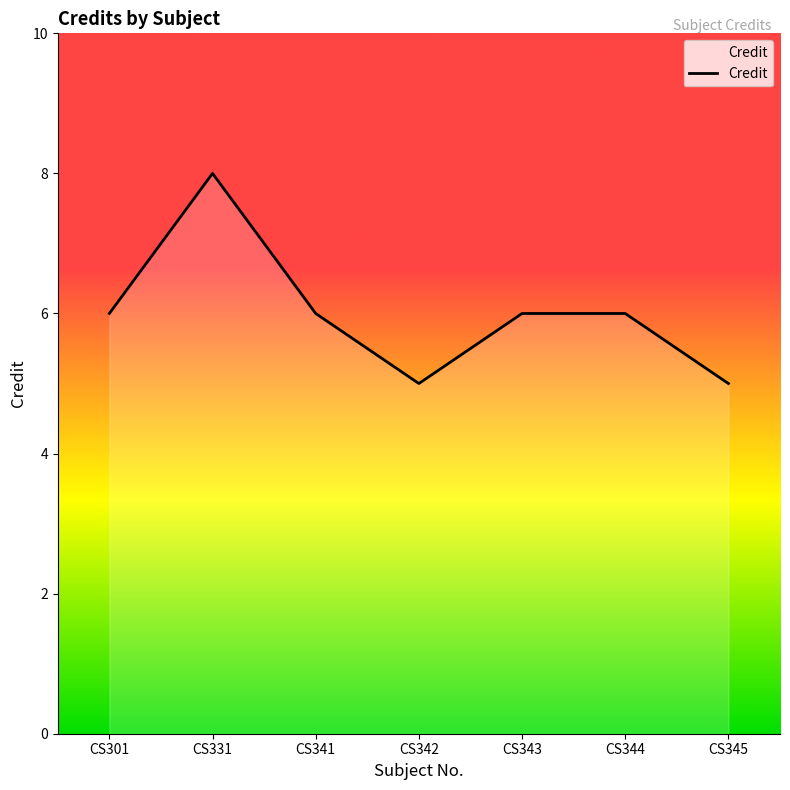

What is the sum of all values?

42